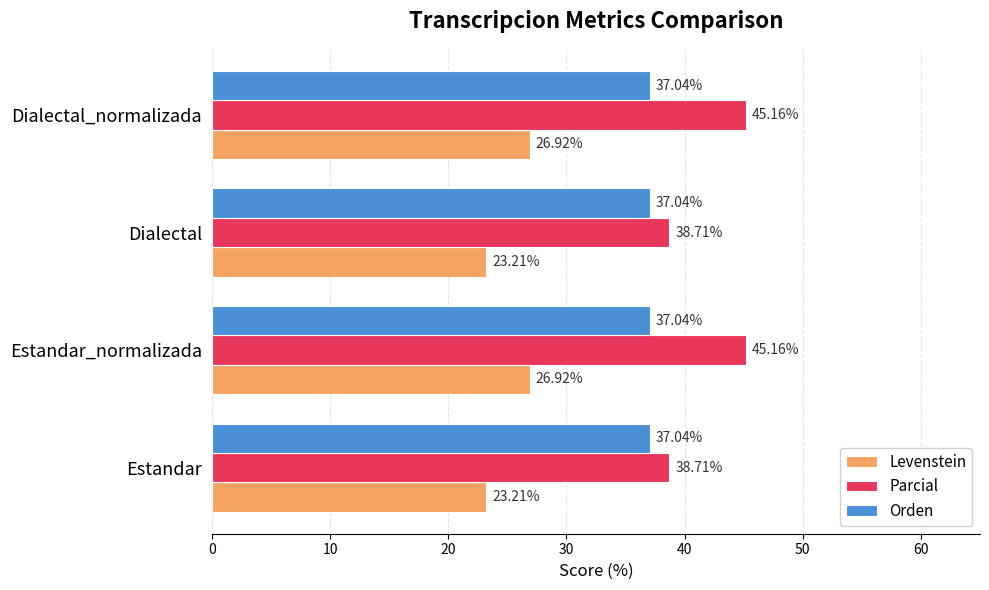

List the series in order of their overall mean, highest first.

Parcial, Orden, Levenstein